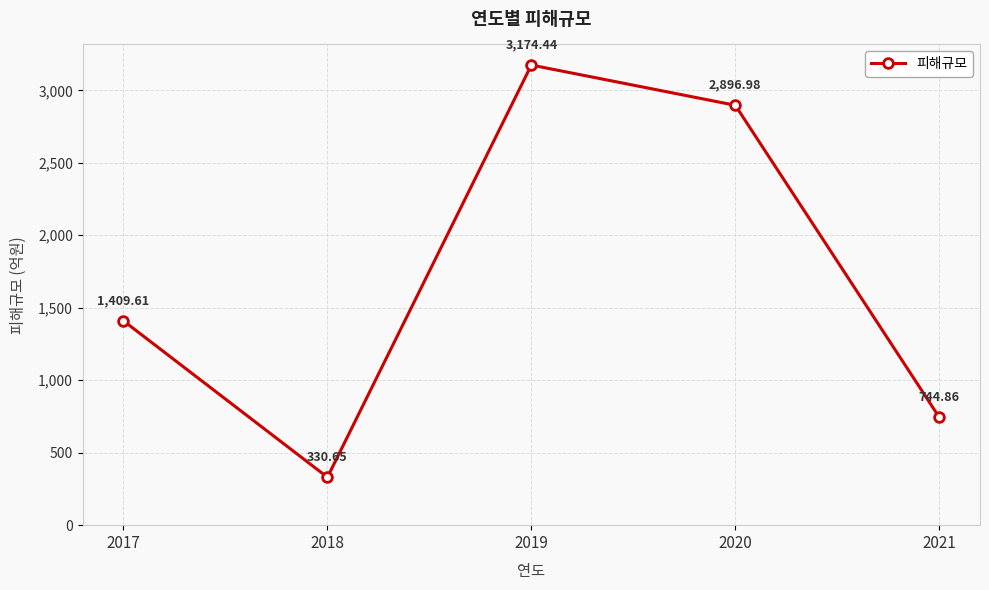

Rank the categories by value from lowest to highest.

2018, 2021, 2017, 2020, 2019